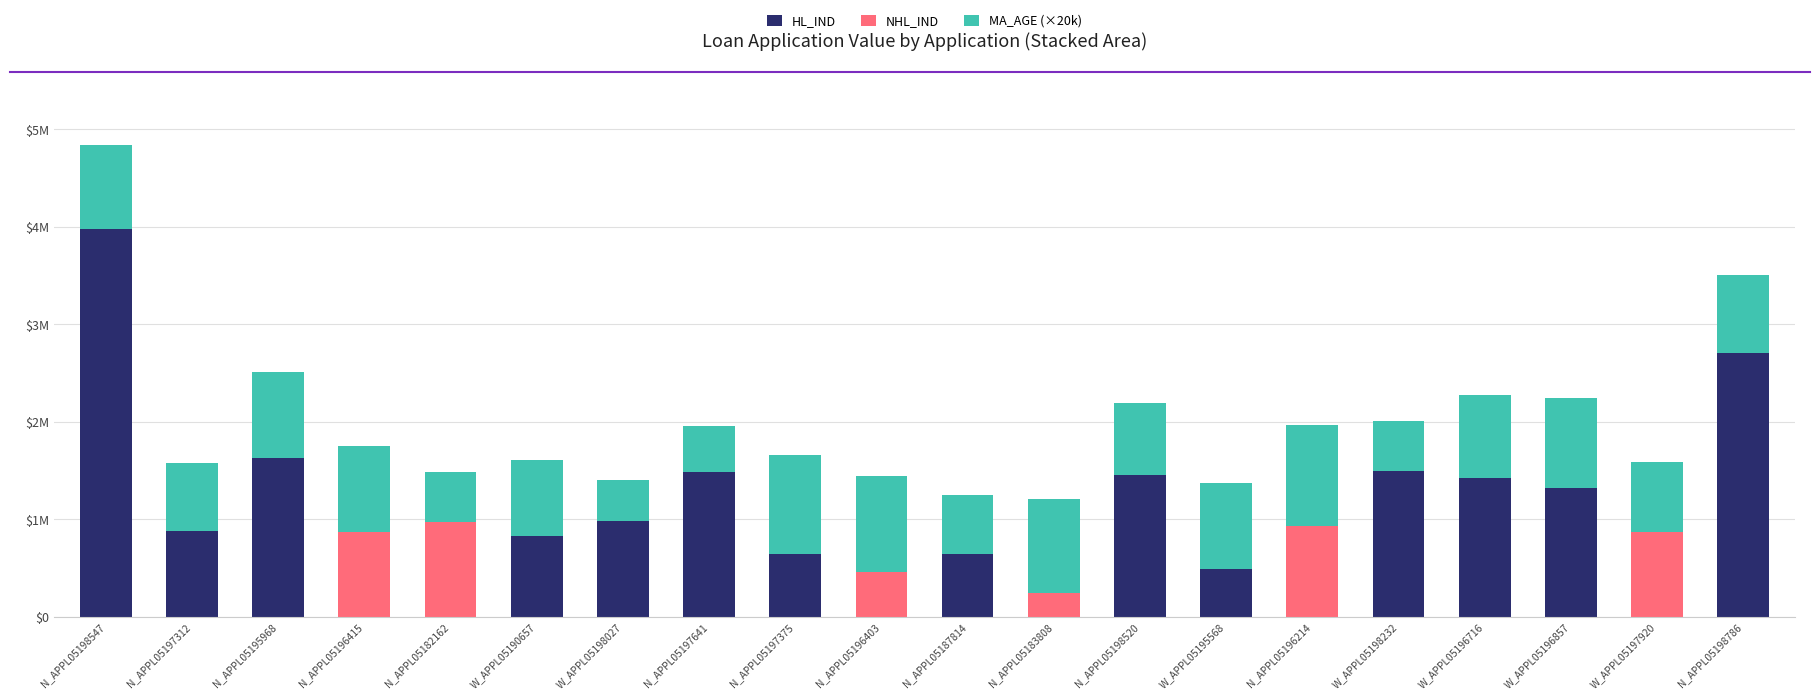

What are all the series names shown in the legend?

HL_IND, NHL_IND, MA_AGE (×20k)